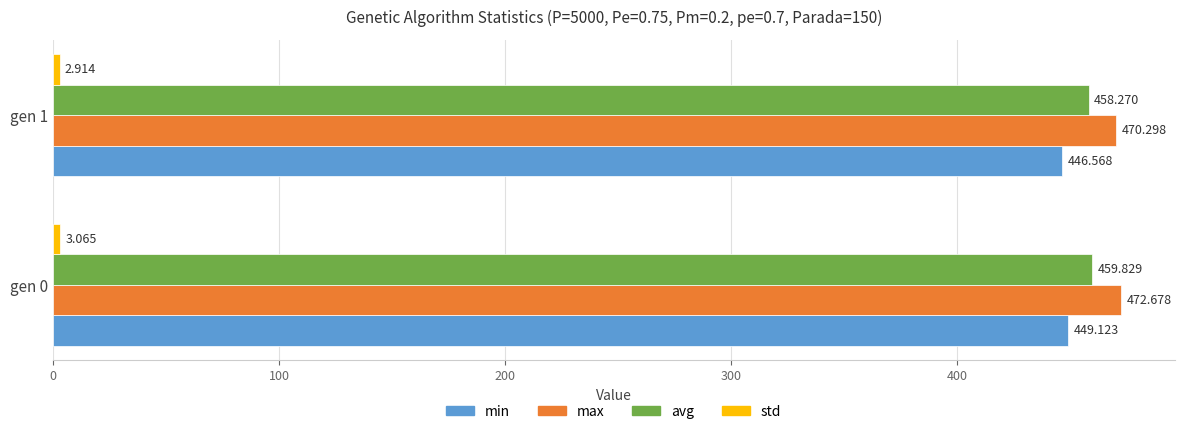

Is the value of max at gen 1 greater than the value of min at gen 0?

Yes